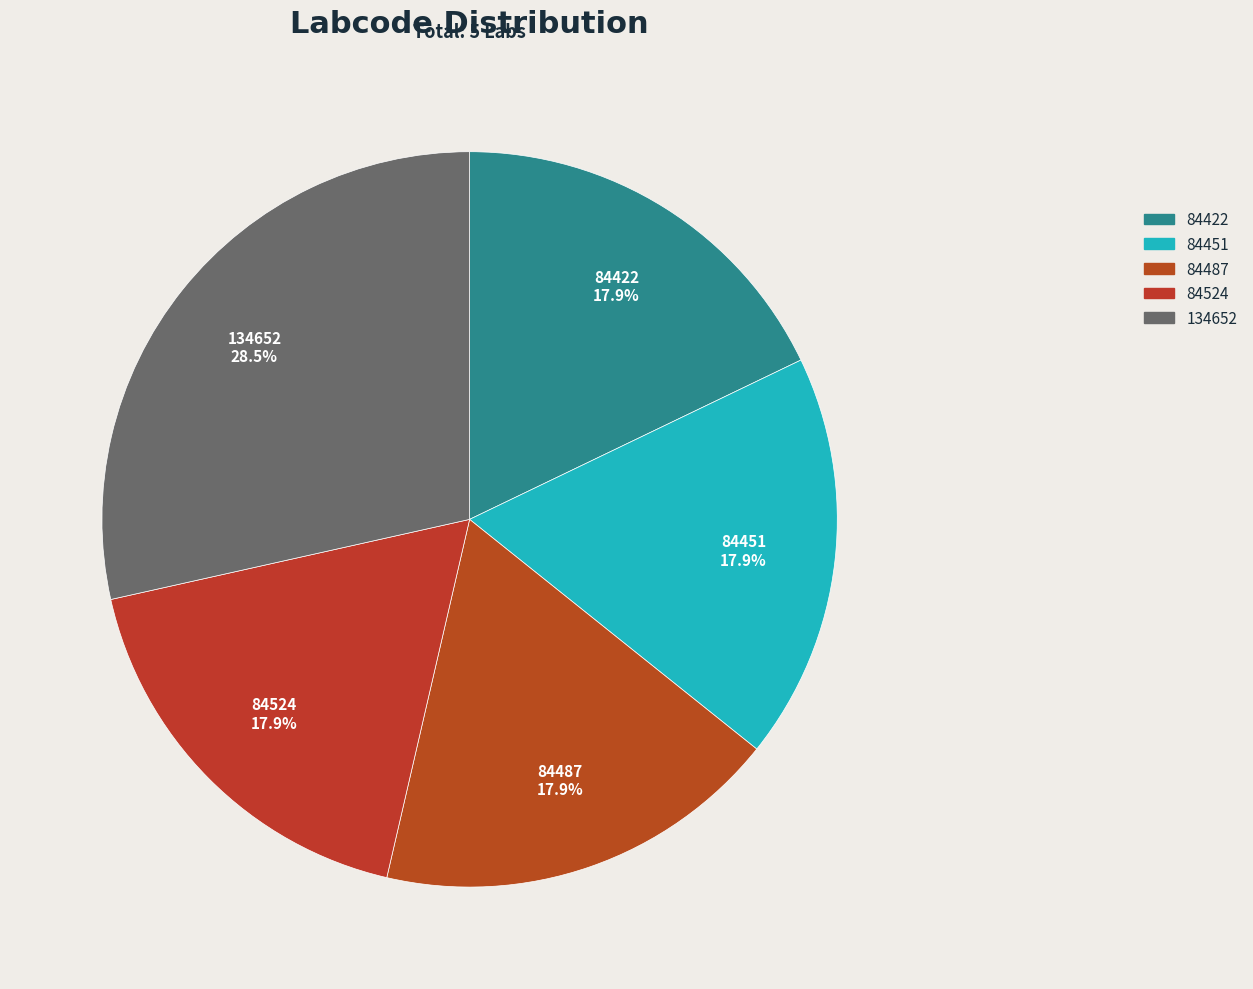

What is the ratio of the value at 84487 to the value at 84524?

1.0